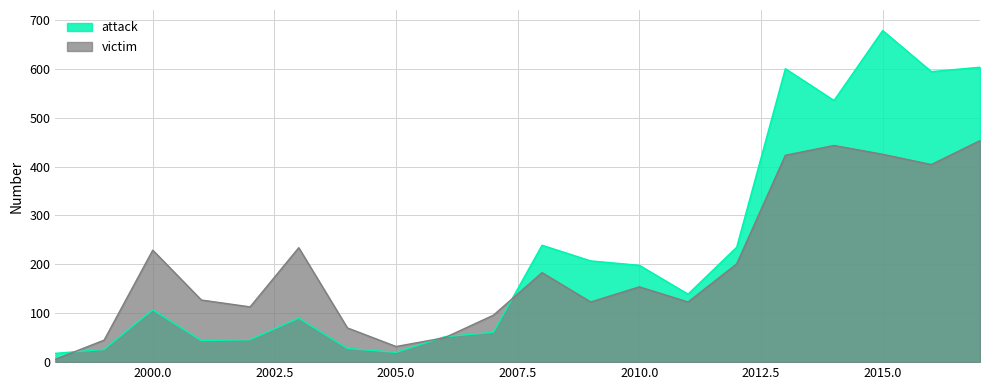

Rank the series at 2005.0 from lowest to highest value.

attack, victim